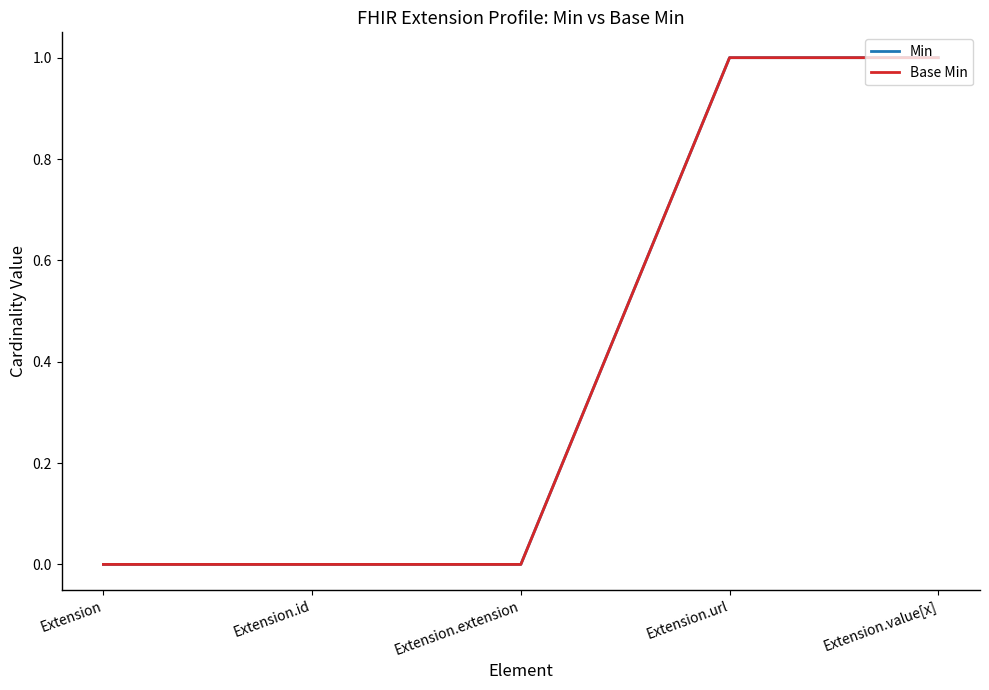

Is this an area chart (filled region under the line)?

No